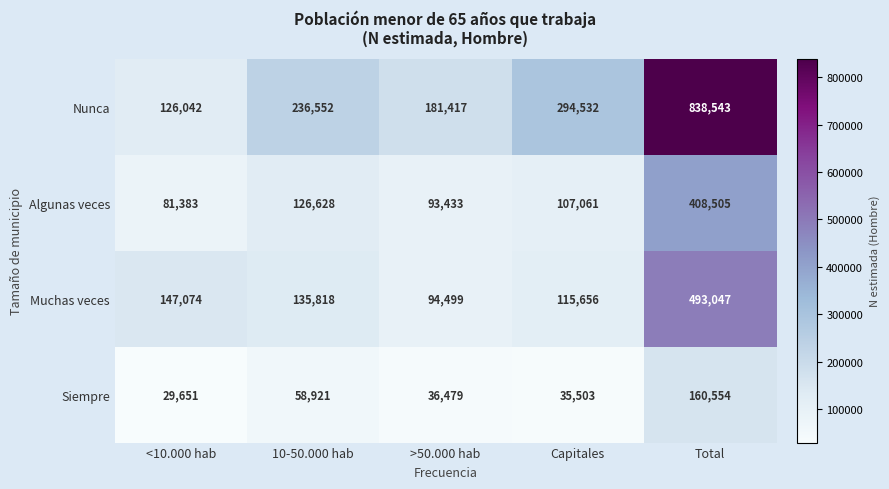

What is the total value across all series at Capitales?

552752